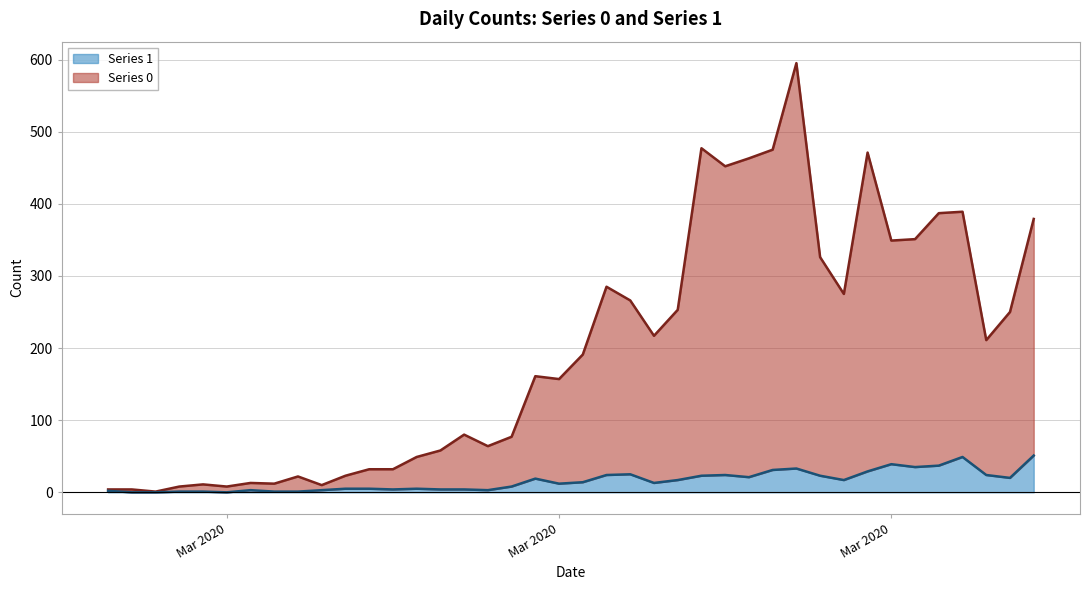

True or false: Series 1 and Series 0 cross at least once.

False